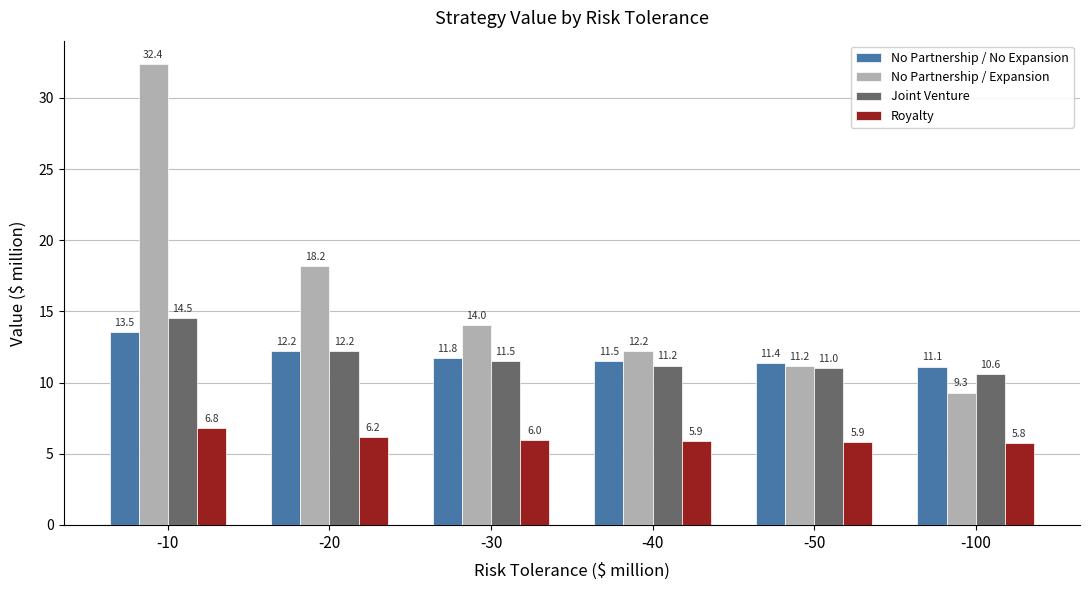

How many groups of bars are there?

6